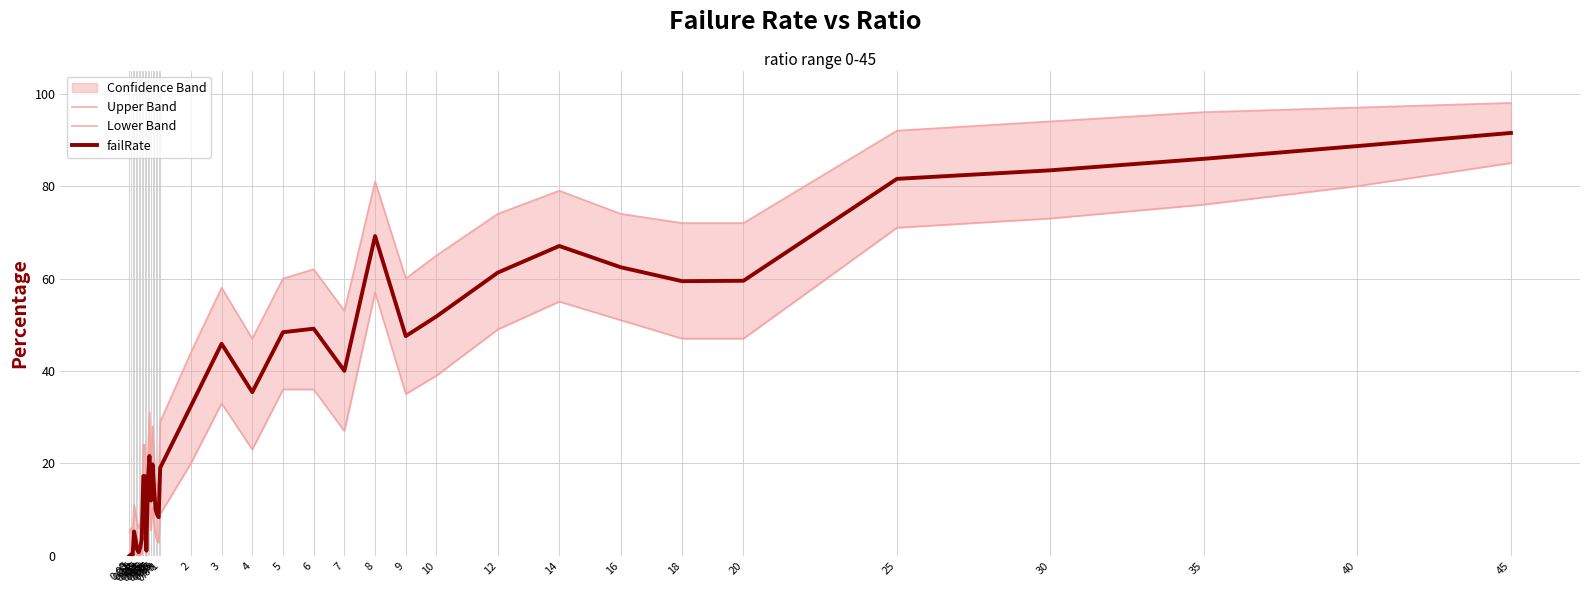

At how many categories does at least one series exceed 0?

40